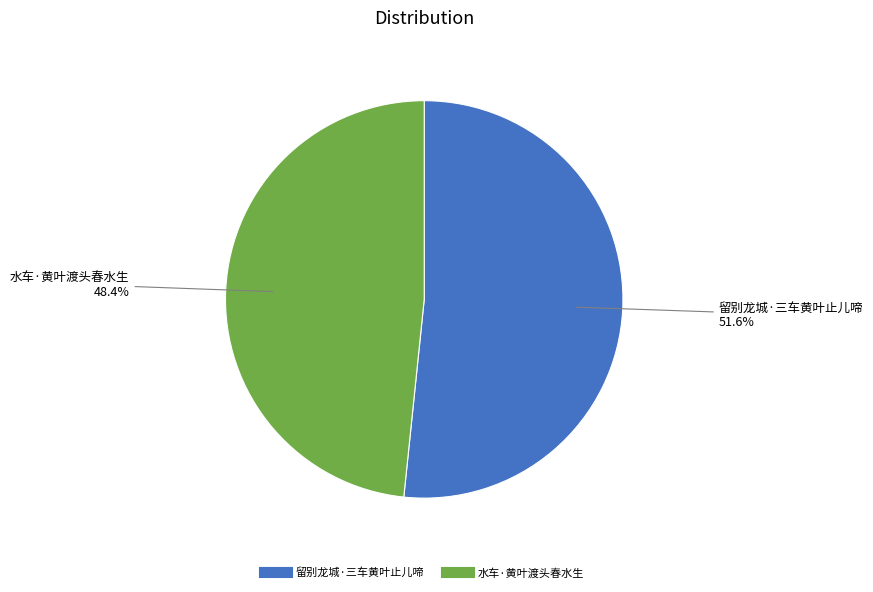

What portion of the pie excludes 留别龙城·三车黄叶止儿啼?

48.4%